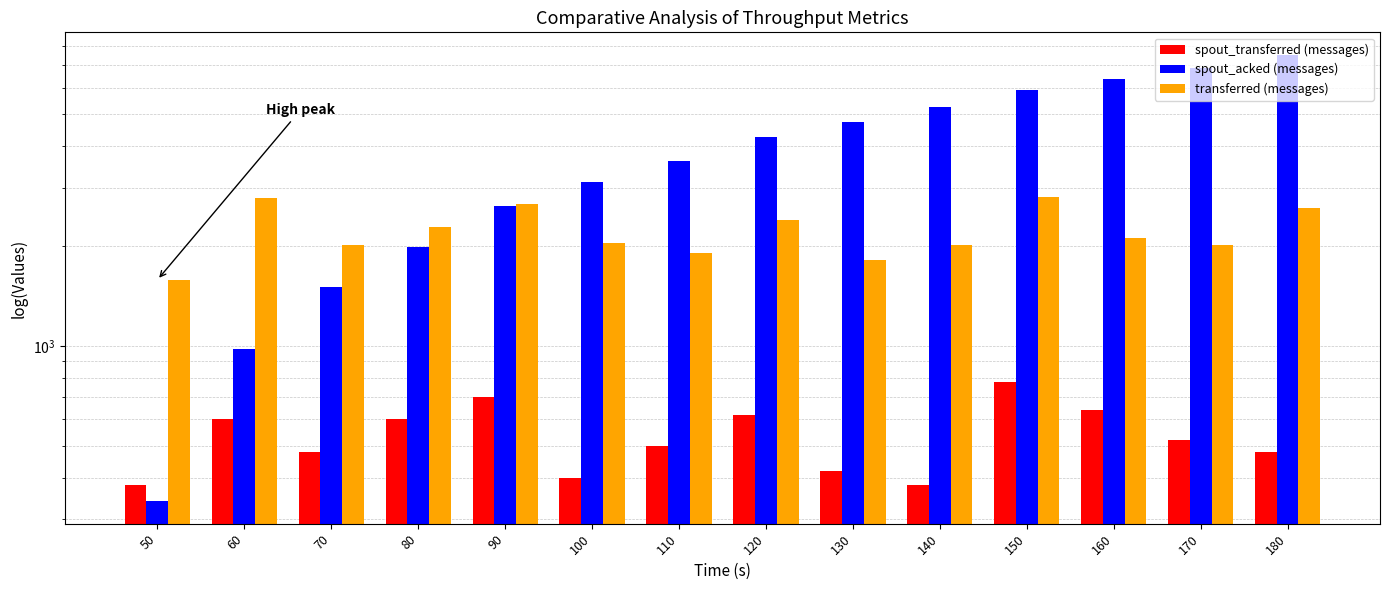

Which series has the largest total across all categories?

spout_acked (messages)